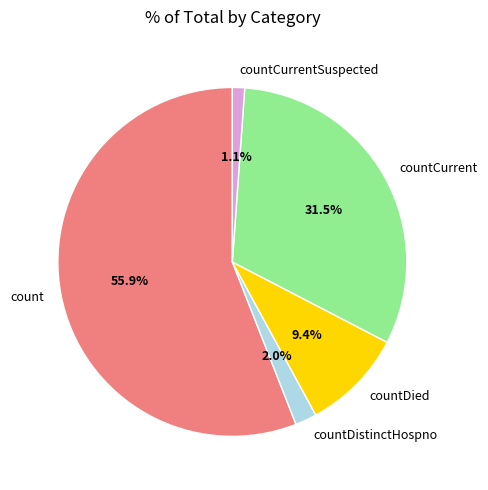

What percentage is NOT represented by countDied?

90.6%